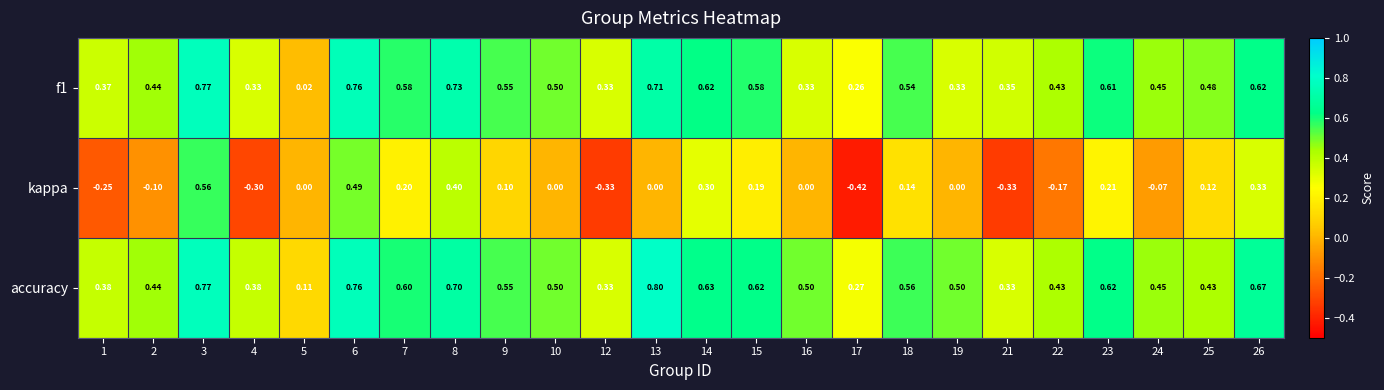

Which series has the largest range (max minus min)?

kappa